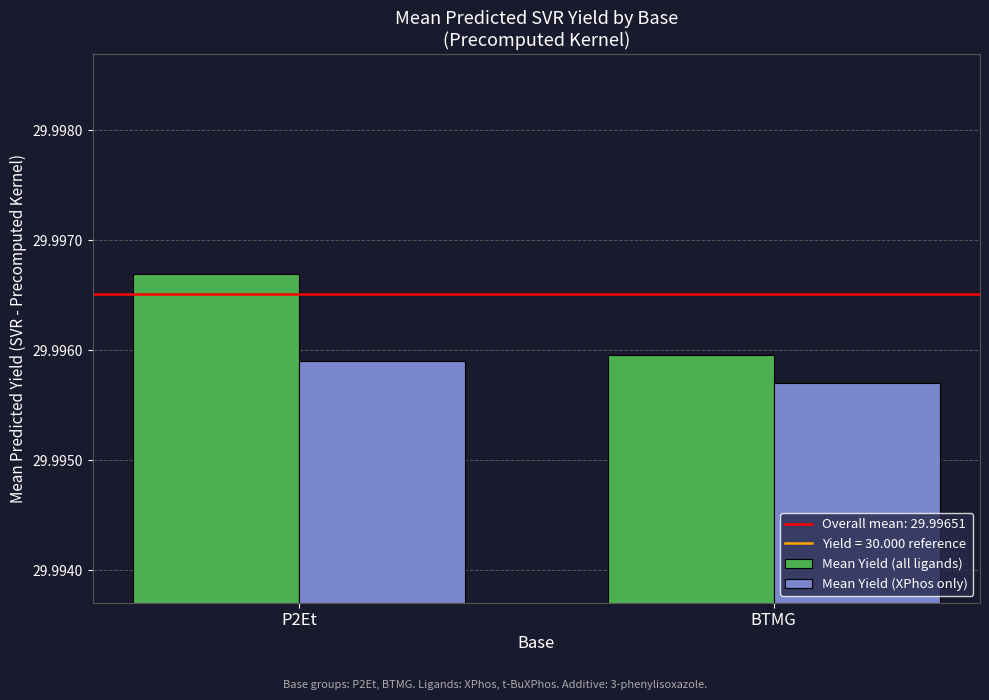

The Mean Yield (all ligands) series shows 8.4 at BTMG. True or false?

False